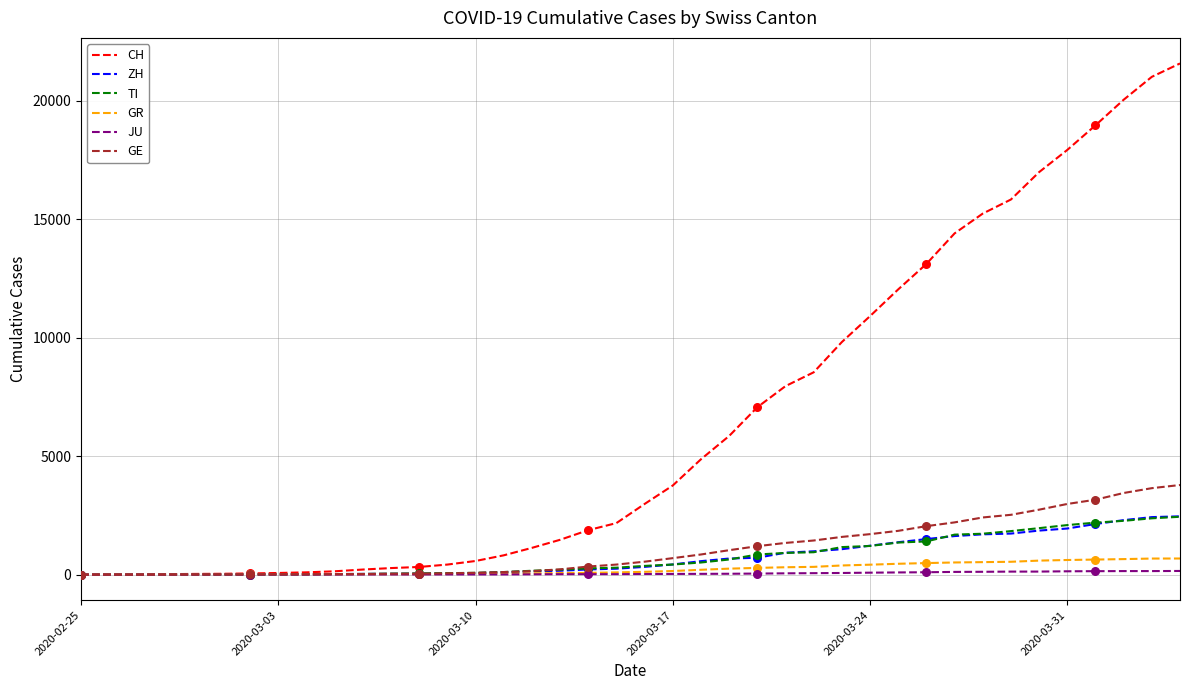

Which series has the largest total across all categories?

CH